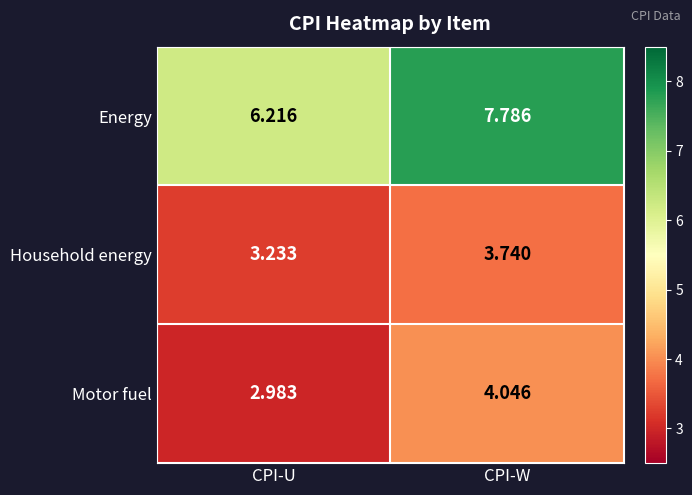

At which label is Motor fuel closest to 3?

CPI-U